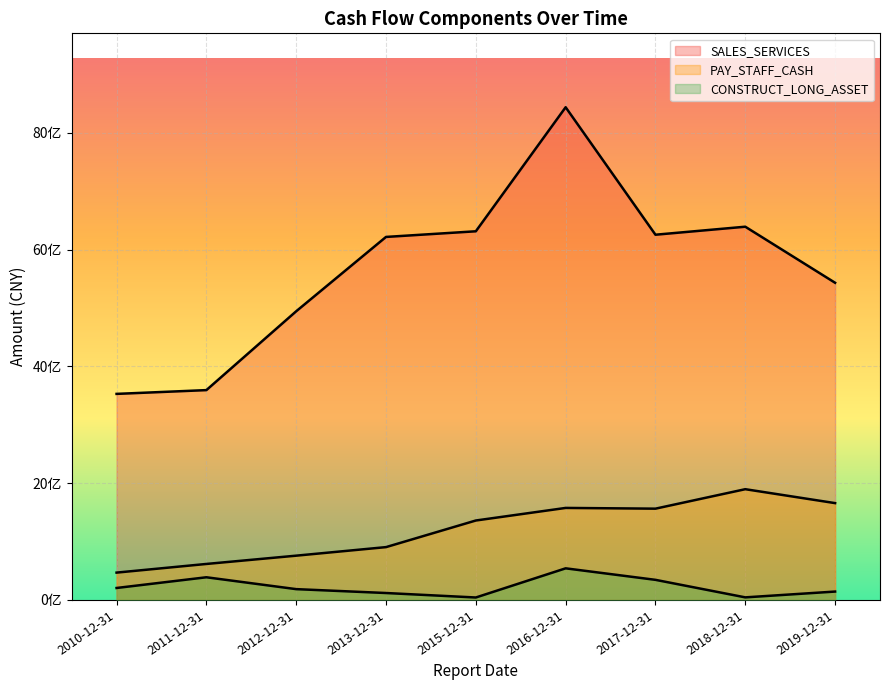

Reading left to right, extract all data points from this chart.

SALES_SERVICES: 2015-12-31=6314758412.7	2016-12-31=8439584549.8	2017-12-31=6255893564.9	2018-12-31=6393085800.9	2019-12-31=5432737591.6	2013-12-31=6218051542.3	2012-12-31=4944667059.4	2011-12-31=3594163905.8	2010-12-31=3529509964.7
PAY_STAFF_CASH: 2015-12-31=1360594100.3	2016-12-31=1576016055.7	2017-12-31=1563398885.9	2018-12-31=1896928268.4	2019-12-31=1658425670.3	2013-12-31=904772034.6	2012-12-31=758259576.5	2011-12-31=616316205.6	2010-12-31=467988930.9
CONSTRUCT_LONG_ASSET: 2015-12-31=41788558.2	2016-12-31=541376427.6	2017-12-31=344184938.6	2018-12-31=43942842.9	2019-12-31=143430760.4	2013-12-31=118479266.4	2012-12-31=184929090.5	2011-12-31=388248447.9	2010-12-31=204758655.1